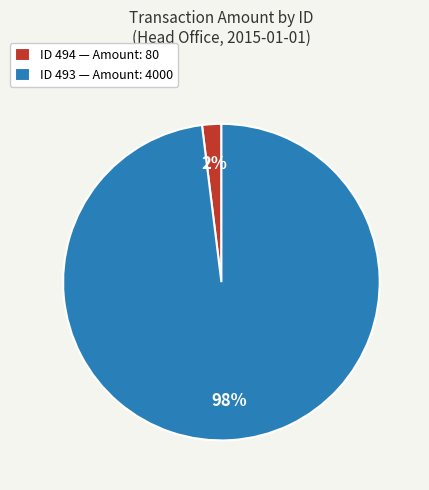

How many slices are in this pie chart?

2